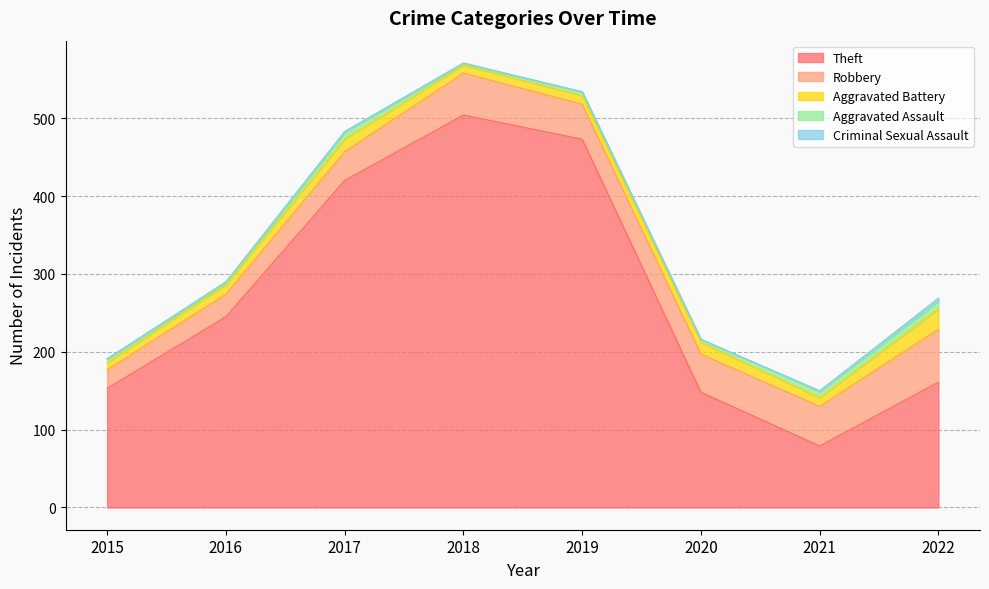

List the labels in order of Theft value, largest first.

2018, 2019, 2017, 2016, 2022, 2015, 2020, 2021